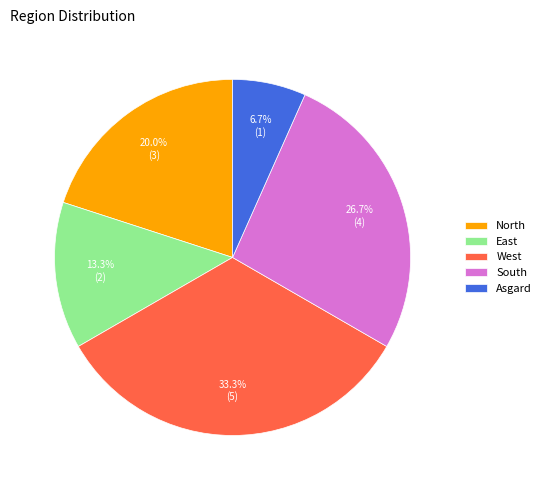

Is the sum of South and West greater than half?

Yes